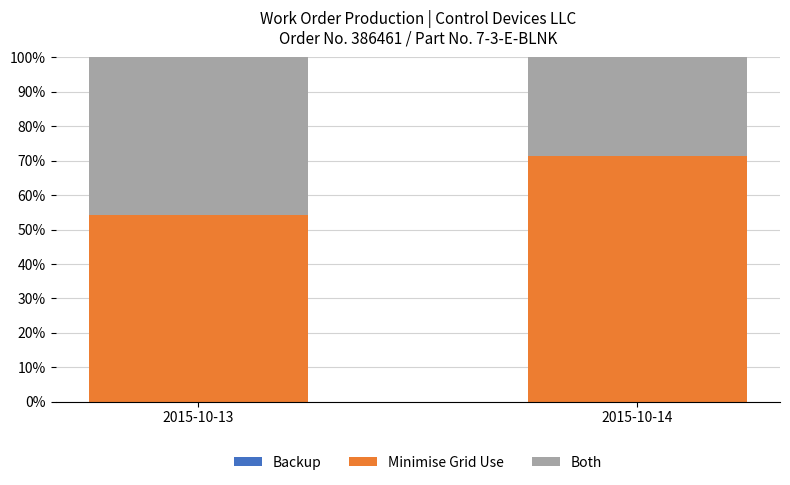

What is the total value across all series at 2015-10-14?

100.0